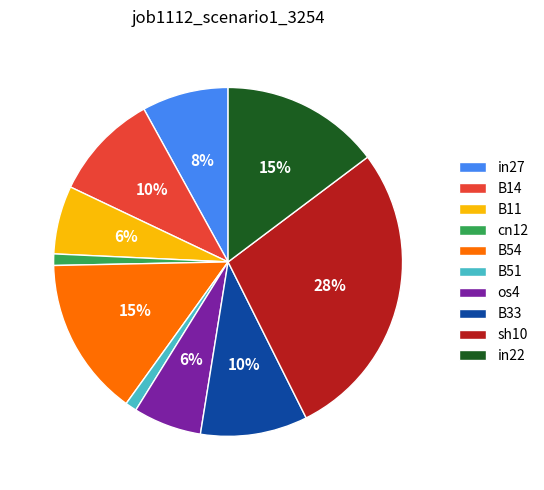

Is there any slice that represents more than half of the pie?

No